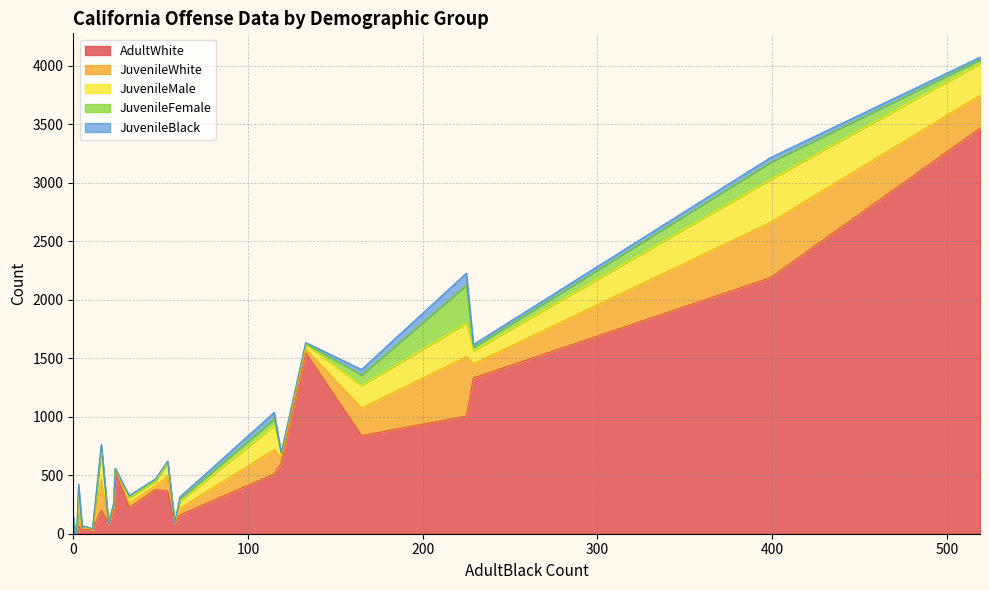

In AdultWhite, how many points are higher than both neighbors (excluding endpoints)?

10